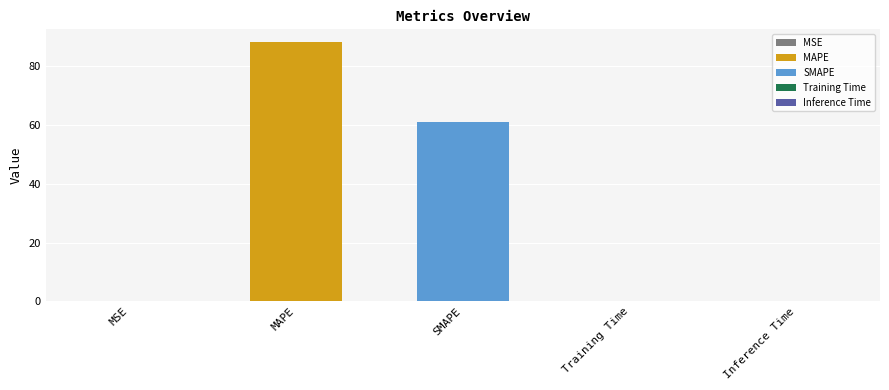

Reading left to right, list all the values displayed in this chart.

0.1	88.2	61.2	0.2	0.2